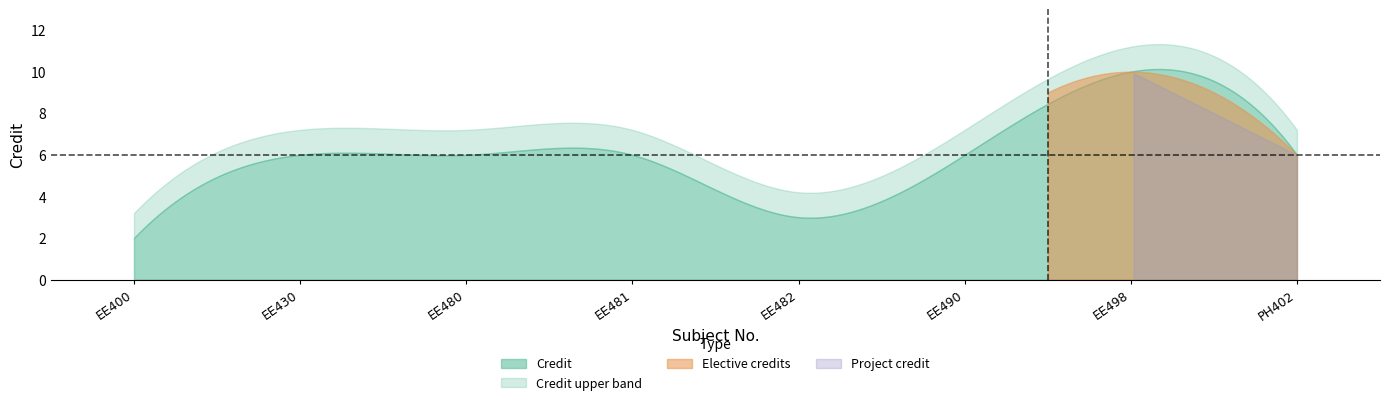

True or false: the data shows 3 at EE400.

False